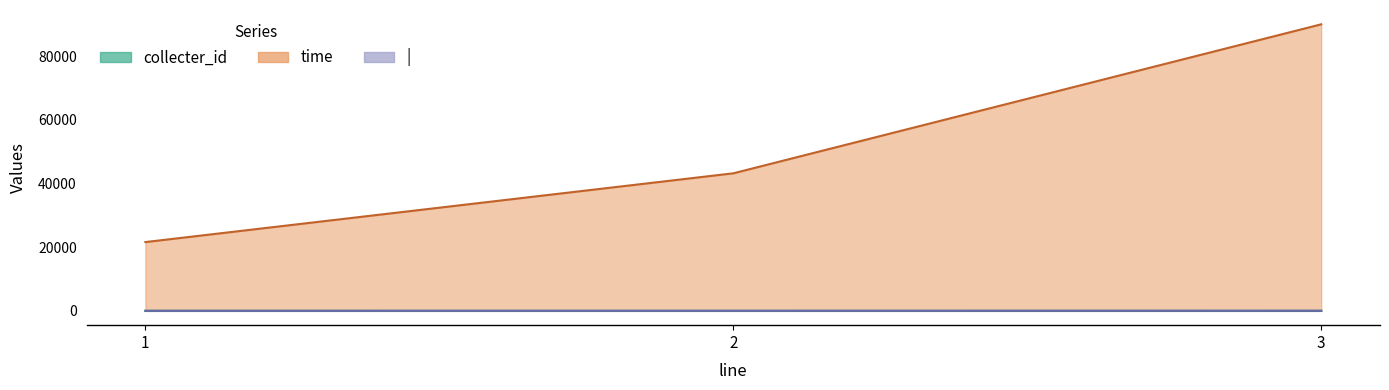

Is it true that | equals 40 at 3?

False